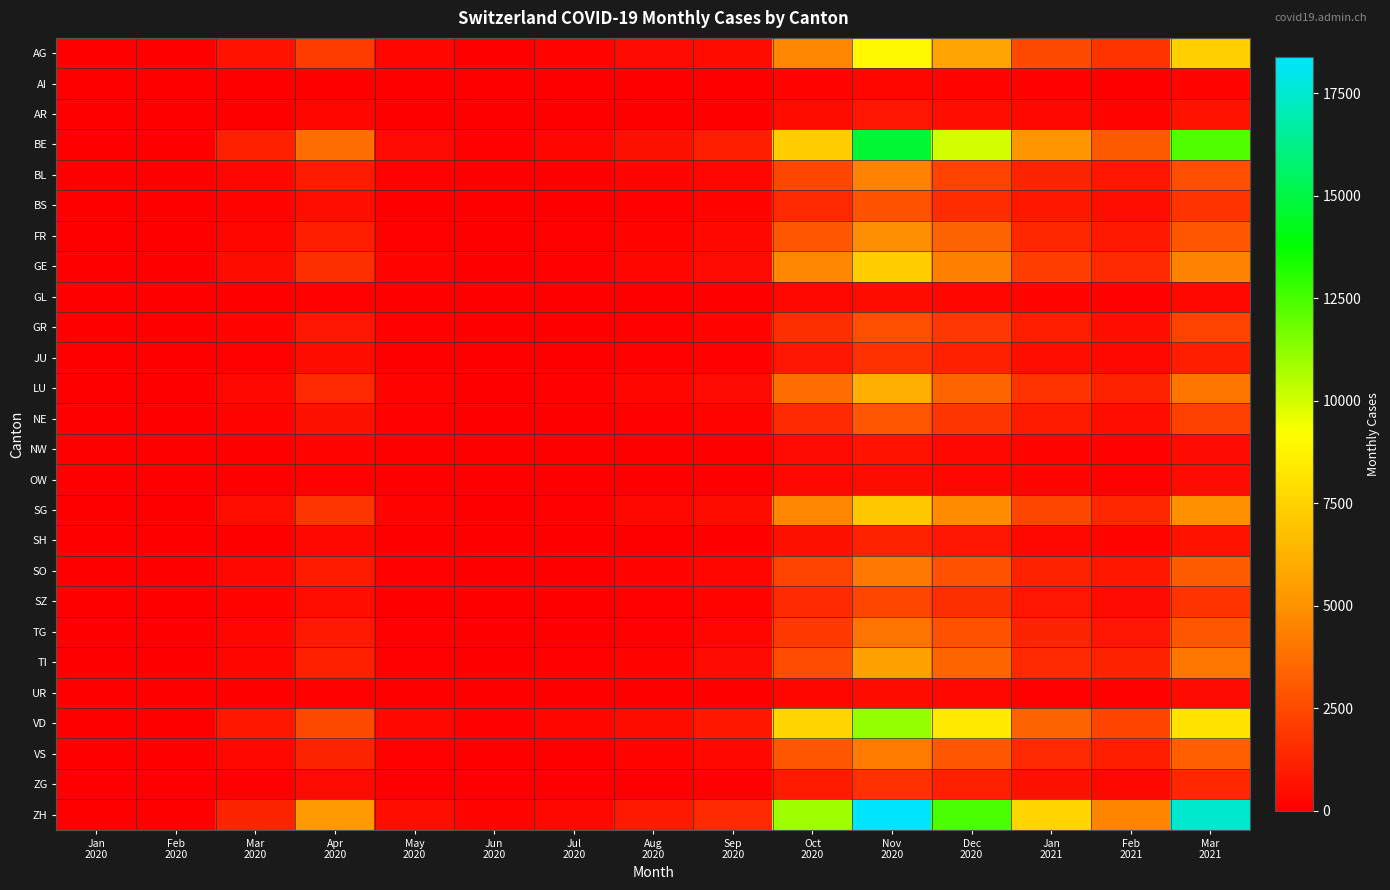

List the labels in order of SH value, smallest first.

Jan 2020, Feb 2020, Jun 2020, Jul 2020, May 2020, Aug 2020, Mar 2020, Sep 2020, Feb 2021, Apr 2020, Jan 2021, Oct 2020, Mar 2021, Dec 2020, Nov 2020